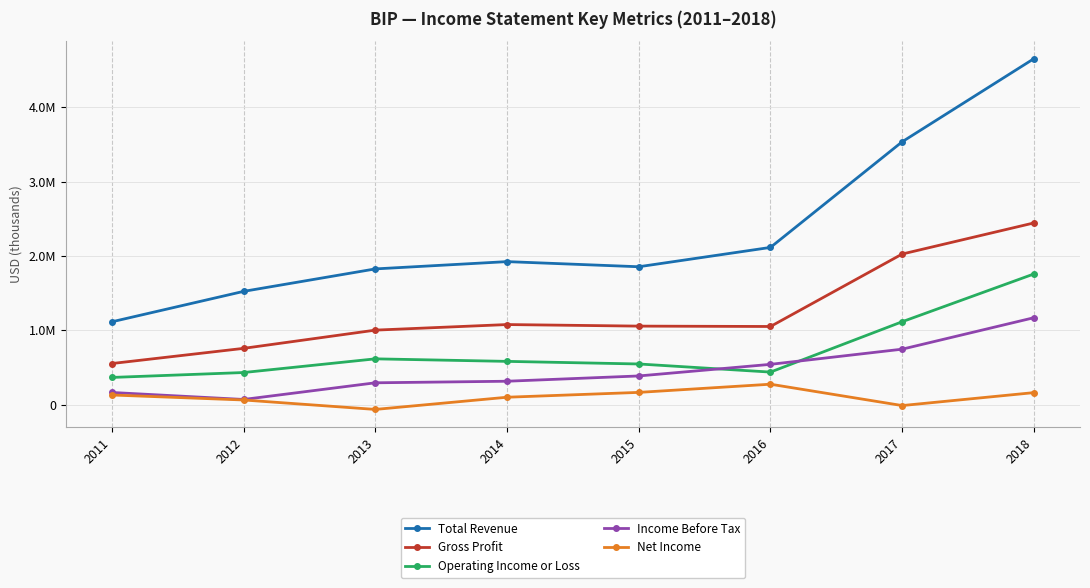

What value does the Operating Income or Loss series have at 2012?

433000